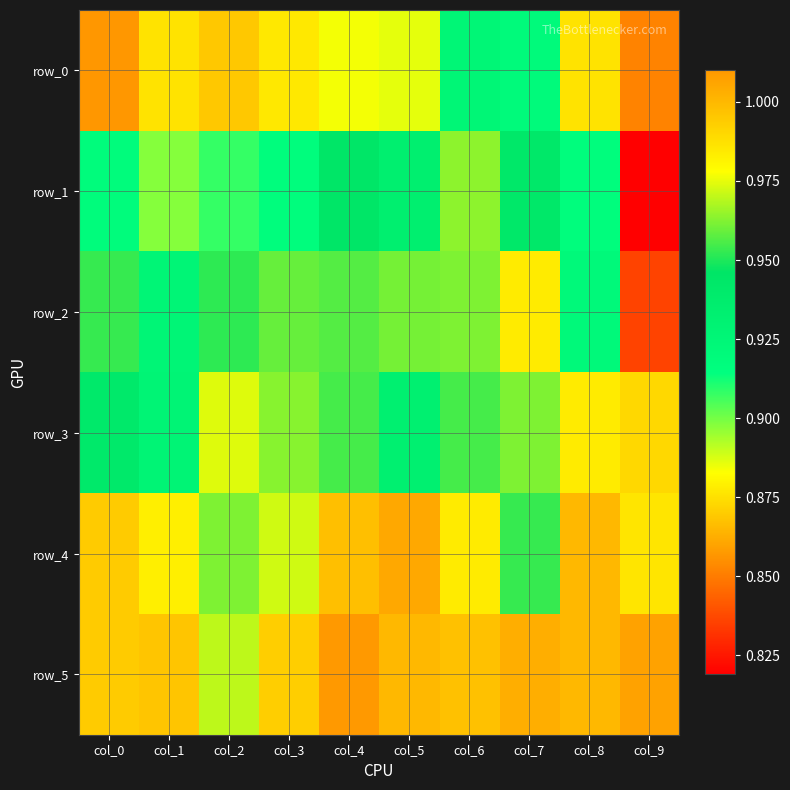

Which has a higher value, col_0 or col_3?

col_3